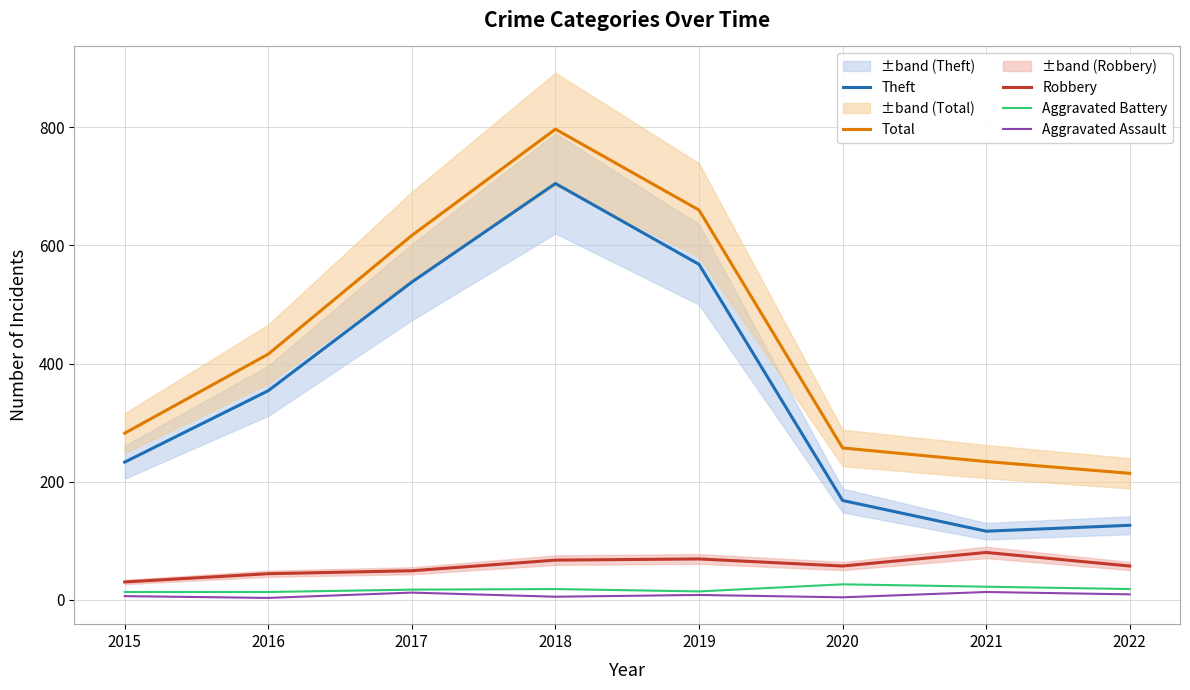

What is the sum of all Theft values?

2808